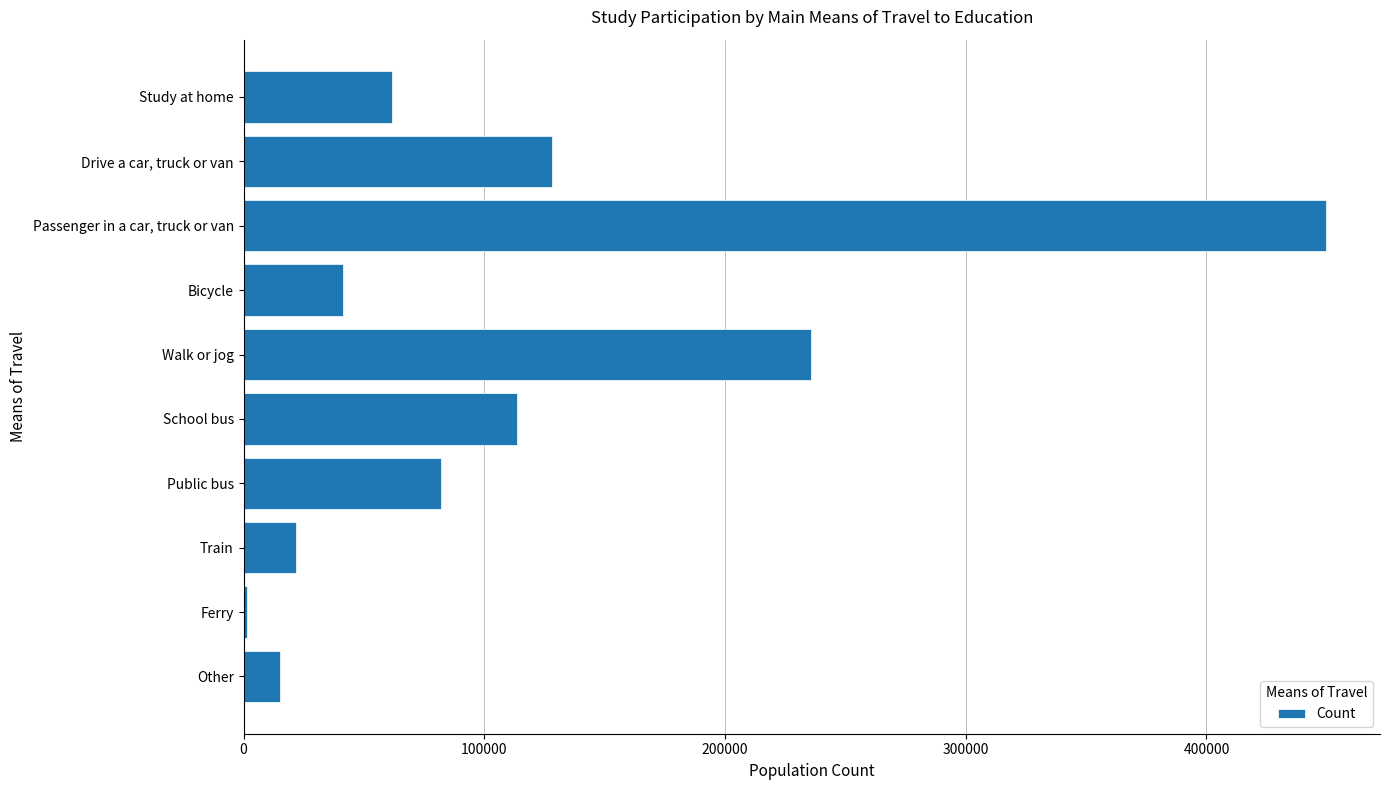

Rank the categories by value from highest to lowest.

Passenger in a car, truck or van, Walk or jog, Drive a car, truck or van, School bus, Public bus, Study at home, Bicycle, Train, Other, Ferry